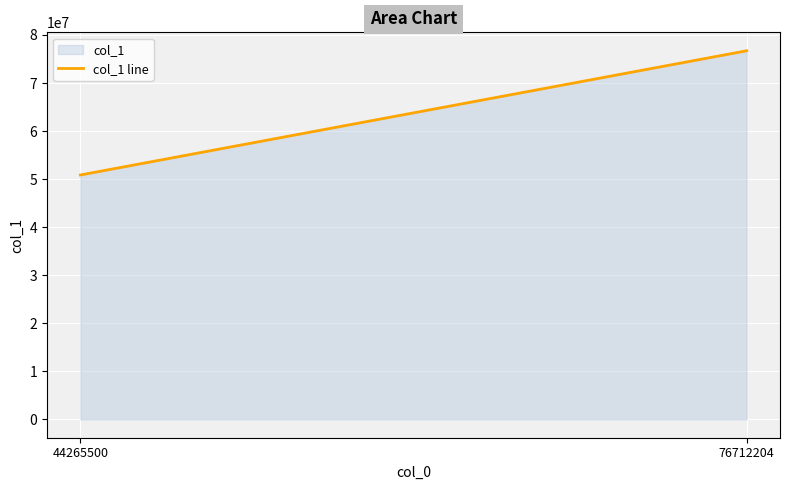

How many distinct data groups are displayed?

1